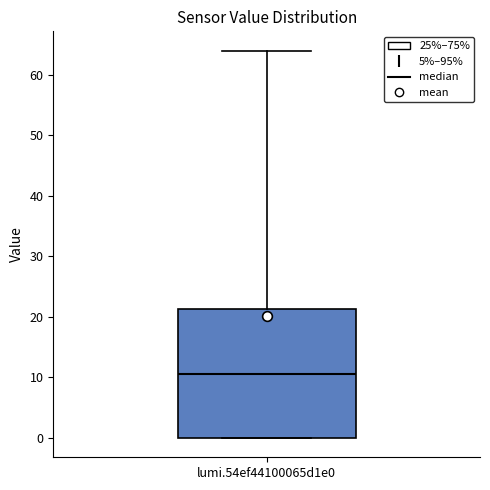

Transcribe this box plot: give where the median line is, the range the box spans, and where the two whiskers end, as read against the y-axis. The values are not printed on the chart, so give them approximately, as read against the axis.

median 11, box 0 to 21, whiskers 0 to 64